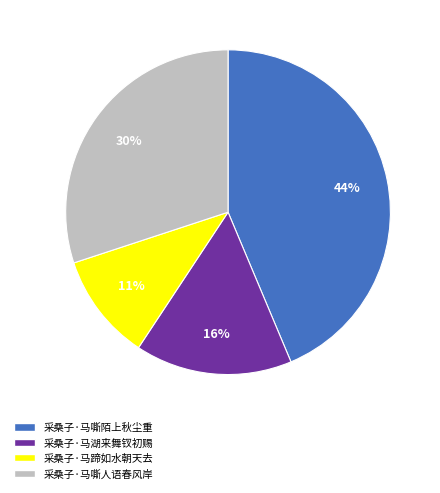

Is the sum of 采桑子·马湖来舞钗初赐 and 采桑子·马蹄如水朝天去 greater than half?

No